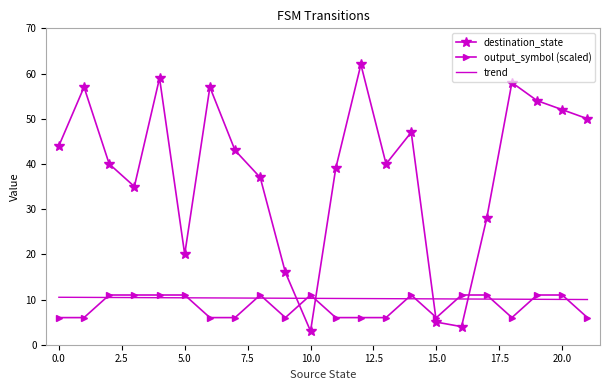

Which series has the widest spread of values?

destination_state